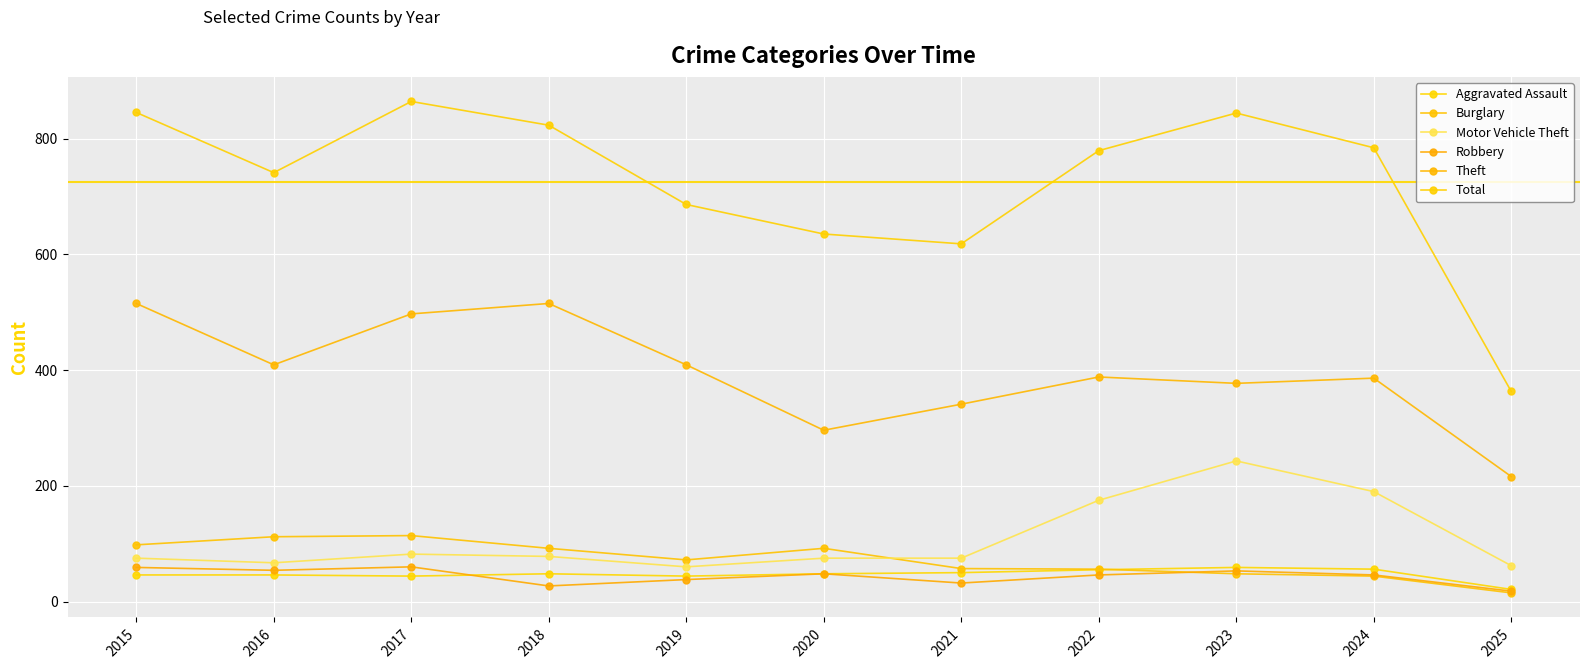

Which series has the widest spread of values?

Total